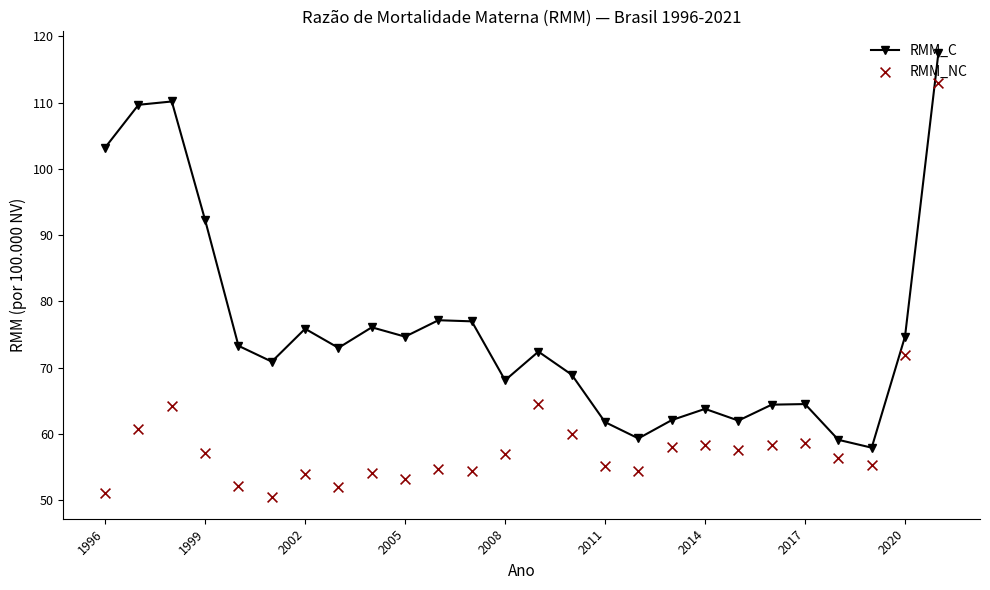

Which series has the largest total across all categories?

RMM_C